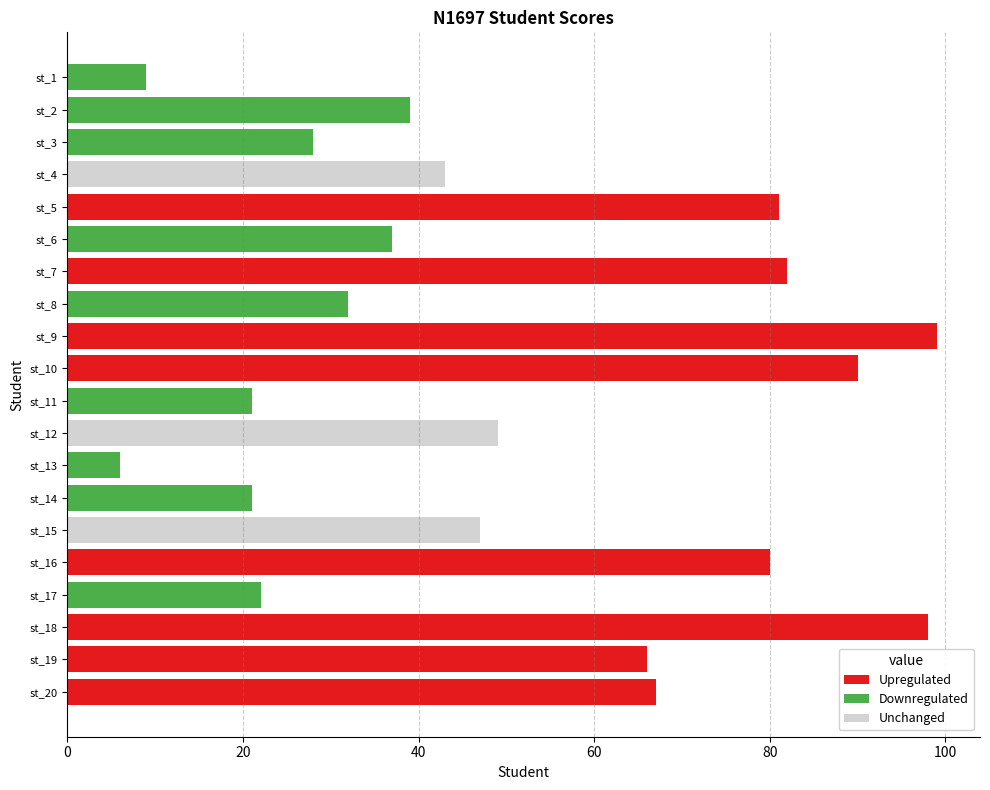

True or false: the data shows 47 at st_15.

True